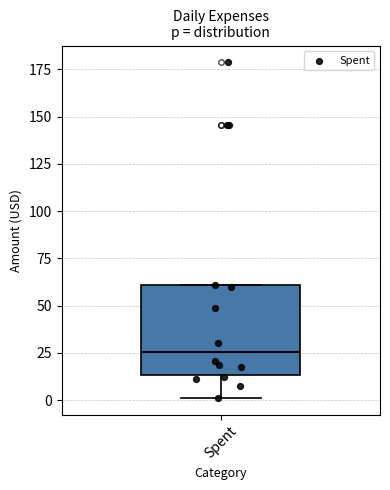

Read this box plot against the y-axis: the position of the median line, the range covered by the box, and the ends of both whiskers. The values are not printed on the chart, so give them approximately, as read against the axis.

median 25, box 15 to 60, whiskers 0 to 60